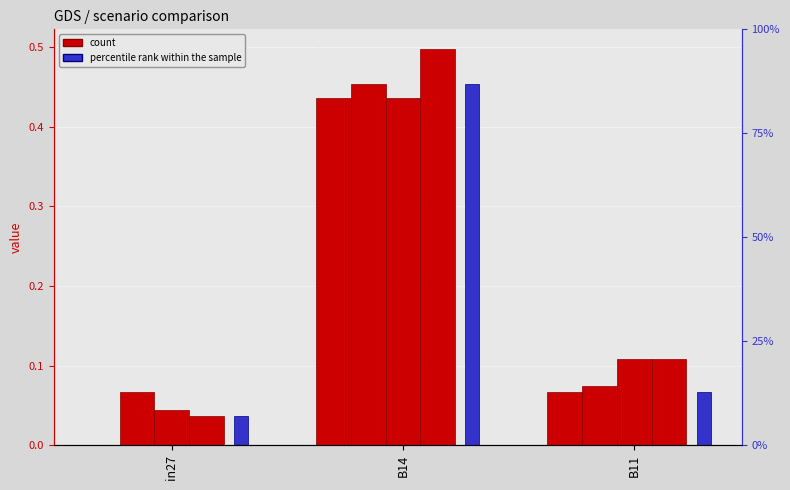

The value of job610_scenario0_1250 at in27 is 0.1. True or false?

False